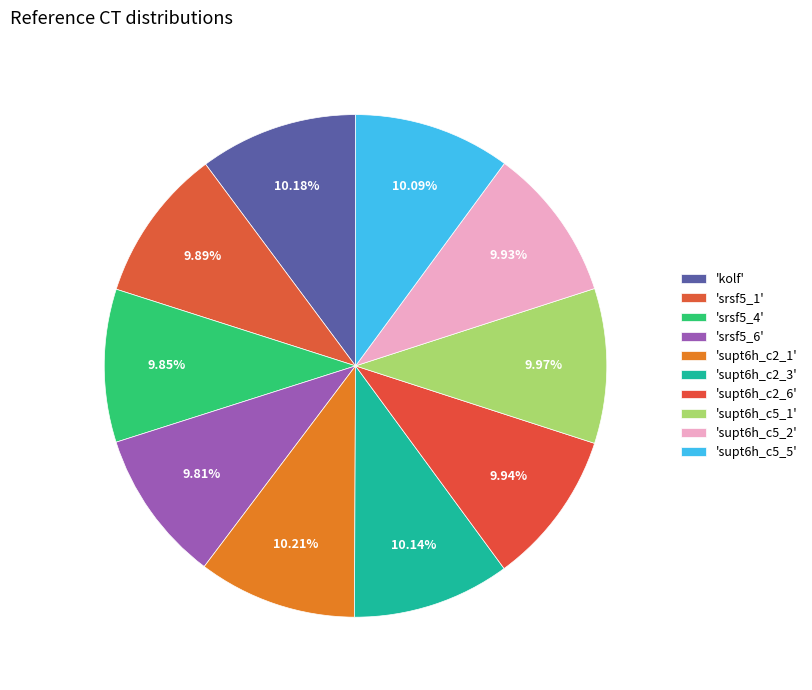

How many slices are in this pie chart?

10